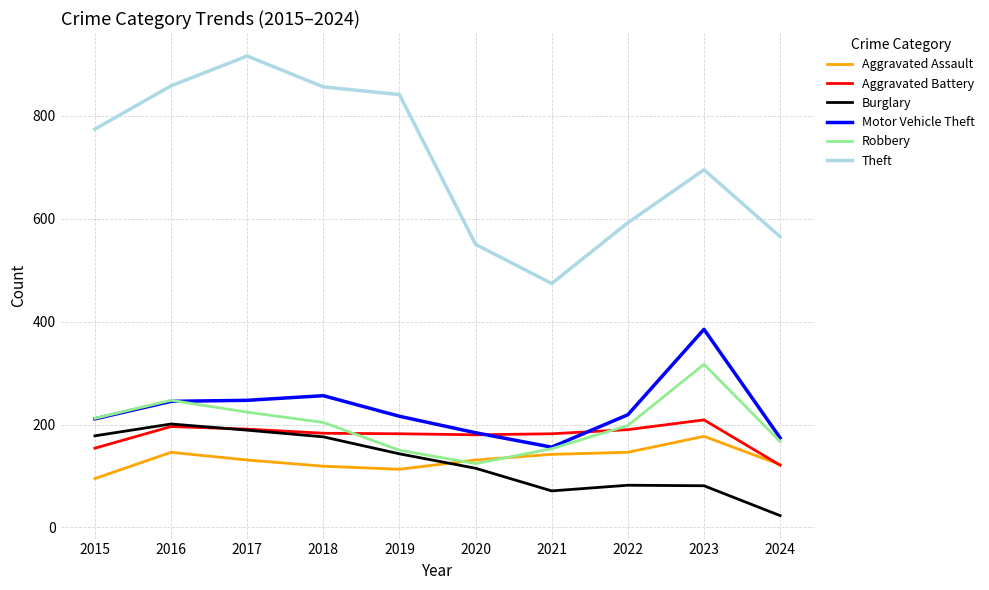

What is the difference between the highest and lowest values at 2019?

728